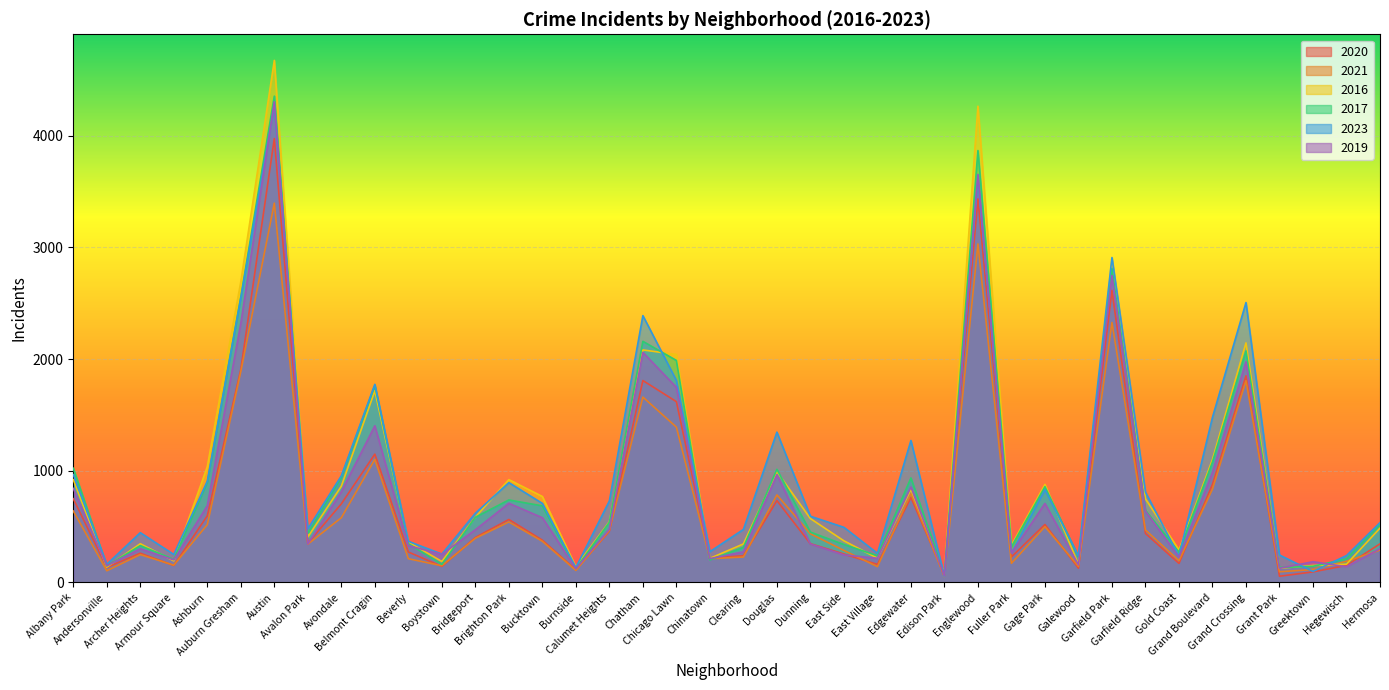

Between Austin and Greektown, which series saw the biggest shift?

2016